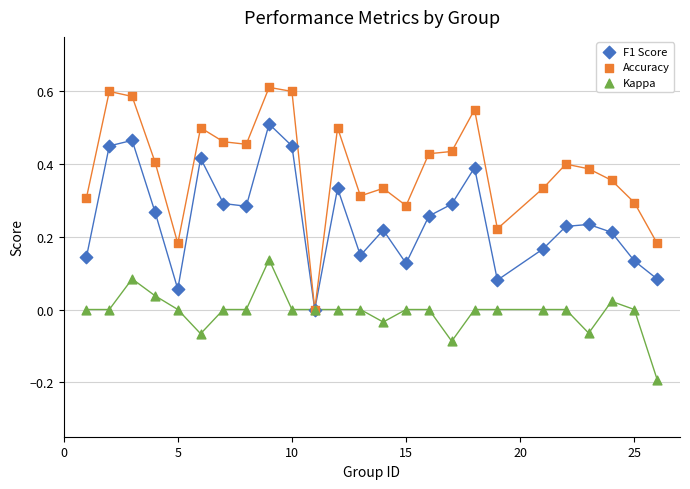

What are all the series names shown in the legend?

F1 Score, Accuracy, Kappa